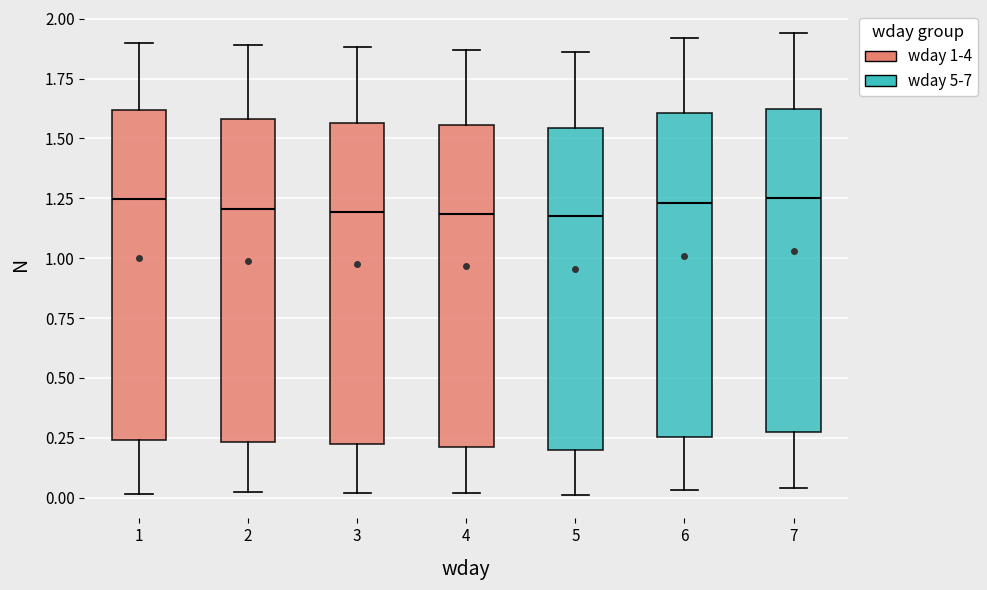

Reading left to right, transcribe this box plot: for each box, give where its median line is, the range the box spans, and where its two whiskers end, as read against the y-axis. The values are not printed on the chart, so give them approximately, as read against the axis.

1: median 1.25, box 0.25 to 1.60, whiskers 0.00 to 1.90
2: median 1.20, box 0.25 to 1.60, whiskers 0.00 to 1.90
3: median 1.20, box 0.20 to 1.55, whiskers 0.00 to 1.90
4: median 1.20, box 0.20 to 1.55, whiskers 0.00 to 1.85
5: median 1.20, box 0.20 to 1.55, whiskers 0.00 to 1.85
6: median 1.25, box 0.25 to 1.60, whiskers 0.05 to 1.90
7: median 1.25, box 0.25 to 1.65, whiskers 0.05 to 1.95